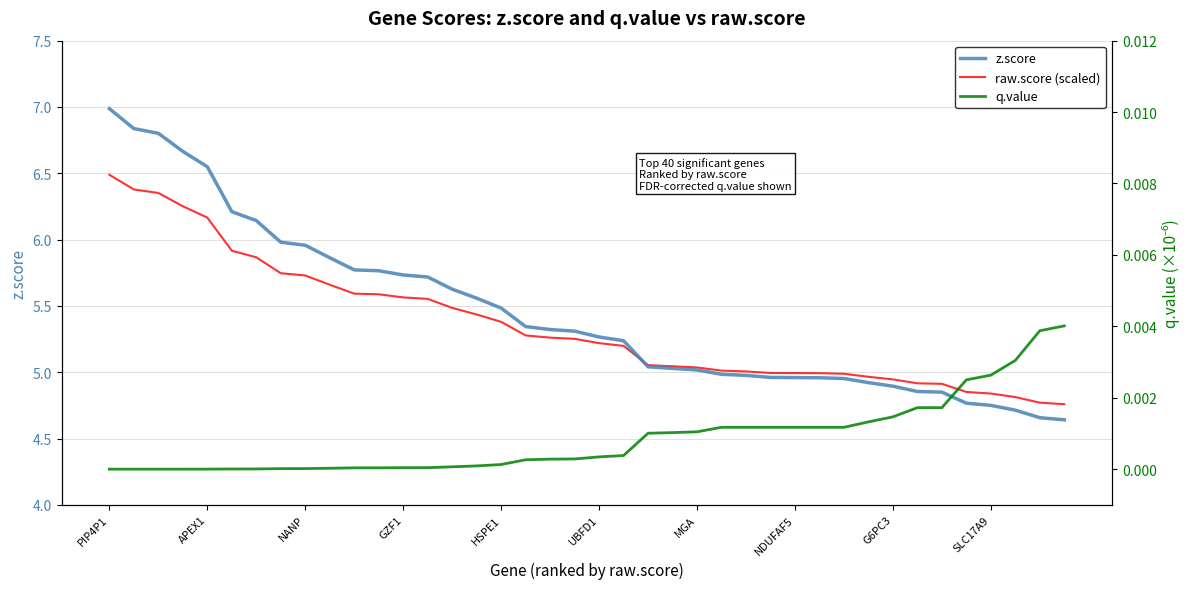

How many data points in z.score are above 5?

25